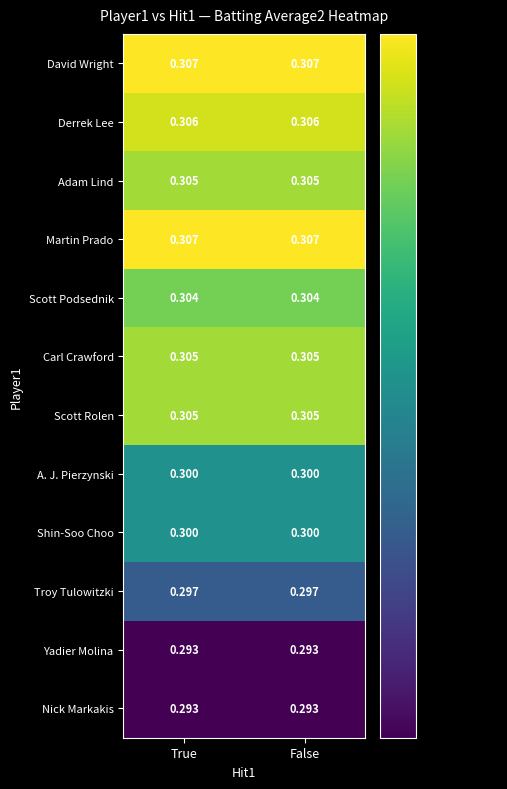

Is the value of Troy Tulowitzki at True greater than the value of Scott Podsednik at True?

No